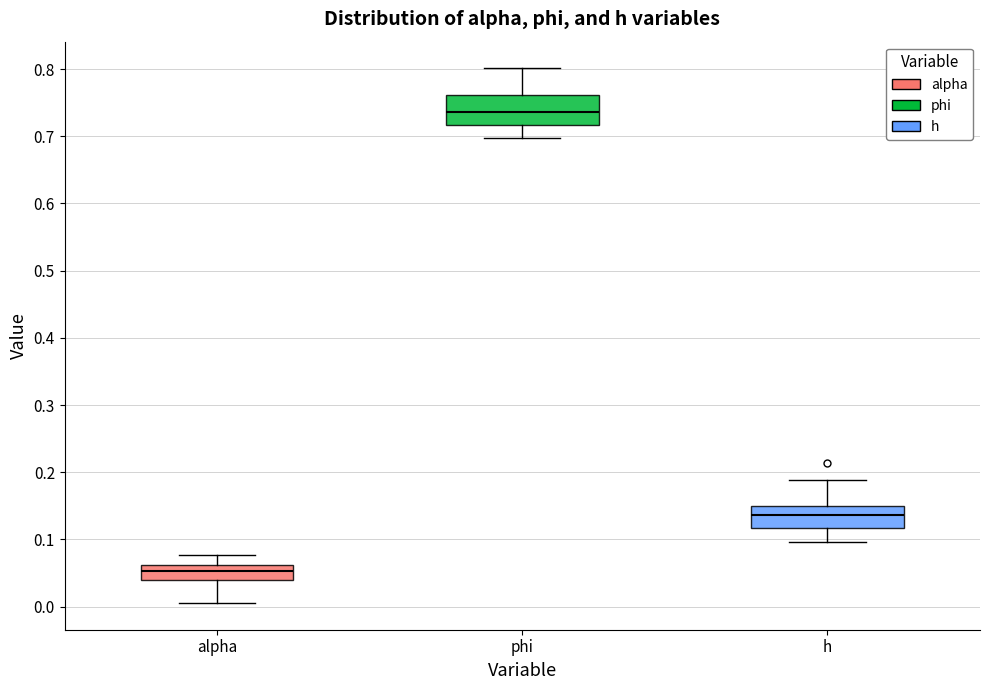

Which box has the lowest median line?

alpha